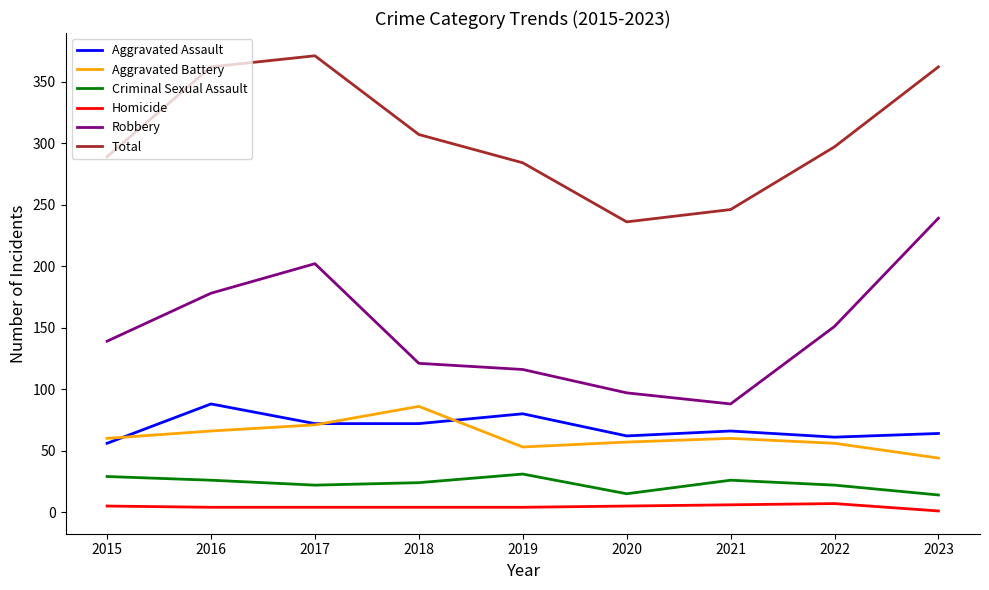

The value of Criminal Sexual Assault at 2019 is 14. True or false?

False